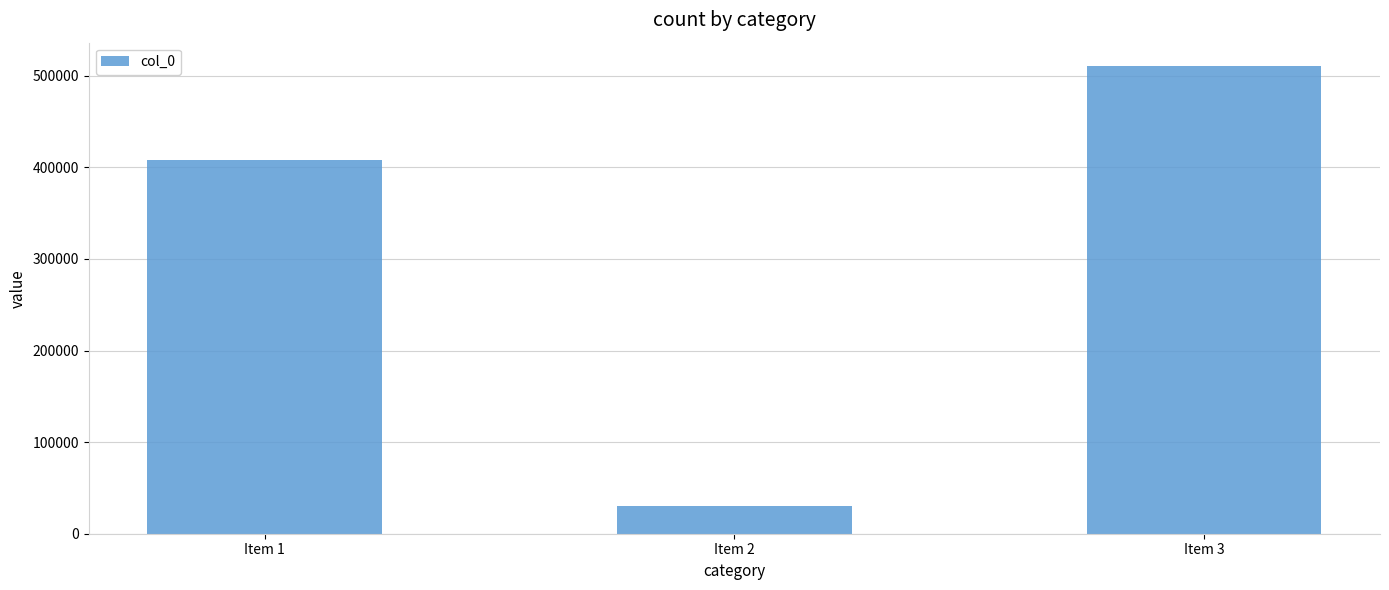

Reading left to right, extract all data points from this chart.

Item 1=408411	Item 2=30521	Item 3=510542